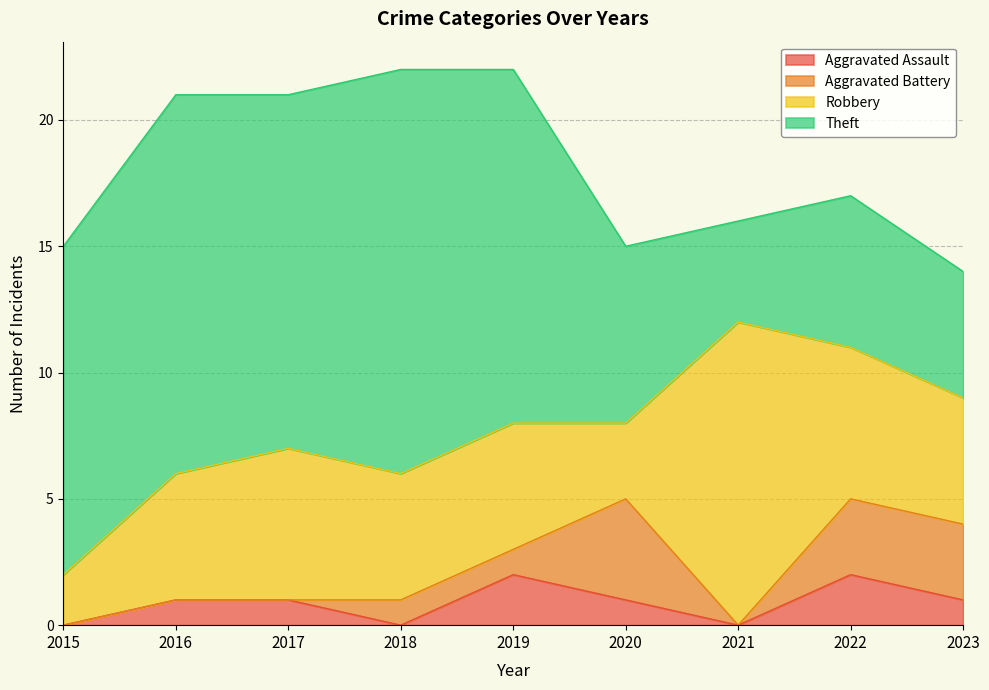

What is the difference between the maximum and second lowest values in the Aggravated Battery series?

4